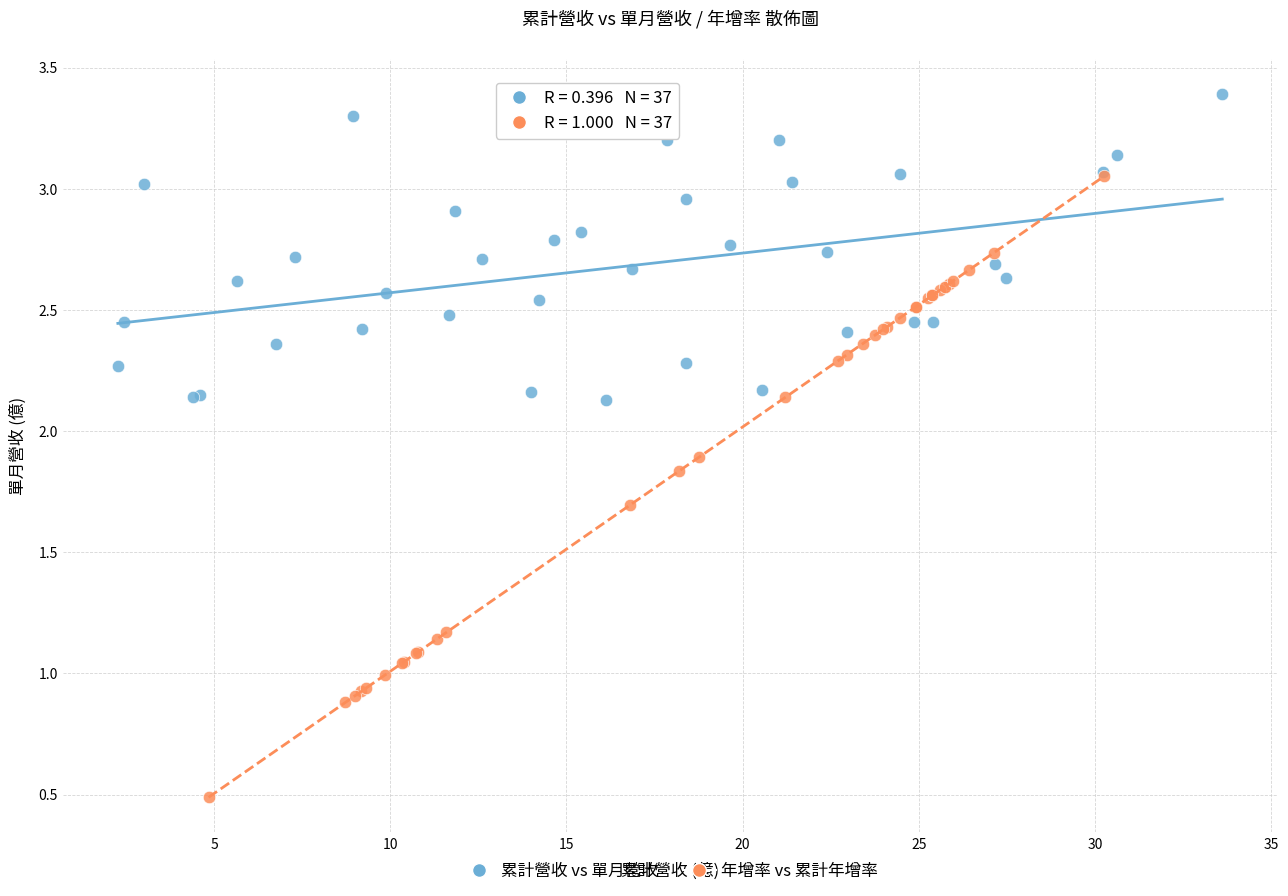

Which series reaches the minimum Y coordinate?

年增率 vs 累計年增率